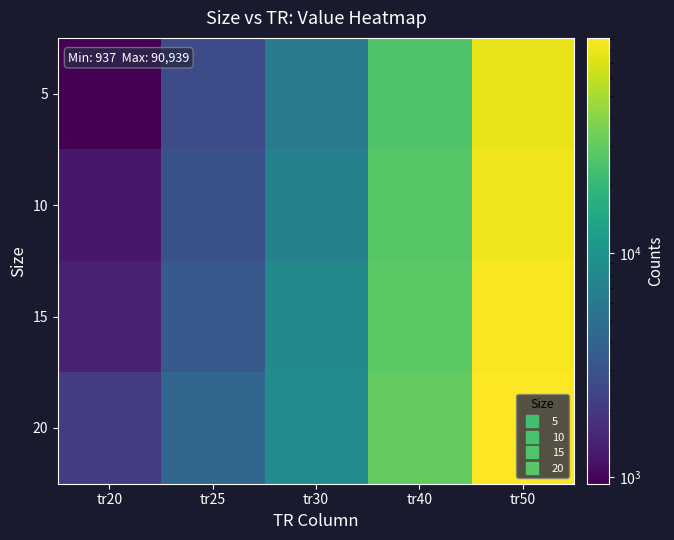

Reading left to right, transcribe all the data shown in this chart.

5: tr20=937	tr25=2676	tr30=6205	tr40=25663	tr50=77579
10: tr20=1249	tr25=2931	tr30=6973	tr40=27030	tr50=81799
15: tr20=1465	tr25=3385	tr30=8071	tr40=28321	tr50=86708
20: tr20=2099	tr25=4261	tr30=8529	tr40=30386	tr50=90939